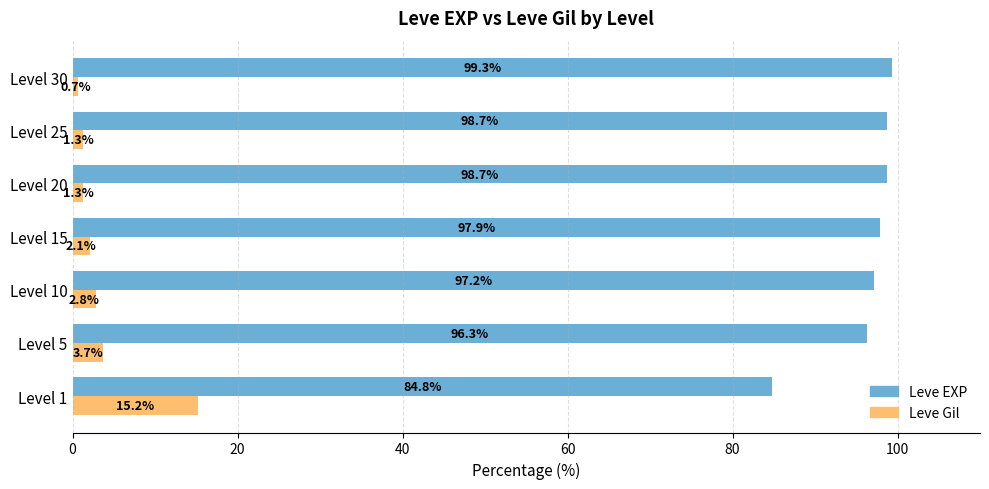

Is it true that Leve Gil equals 1.3 at Level 20?

True